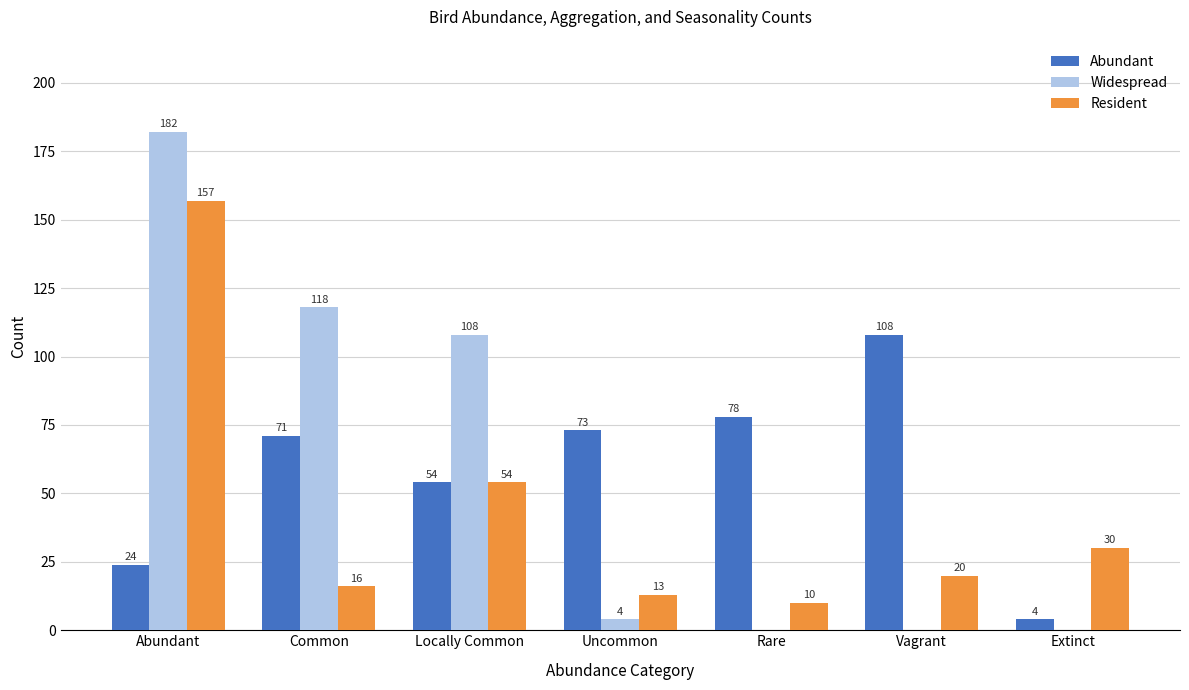

Which category has the highest value across all series?

Abundant